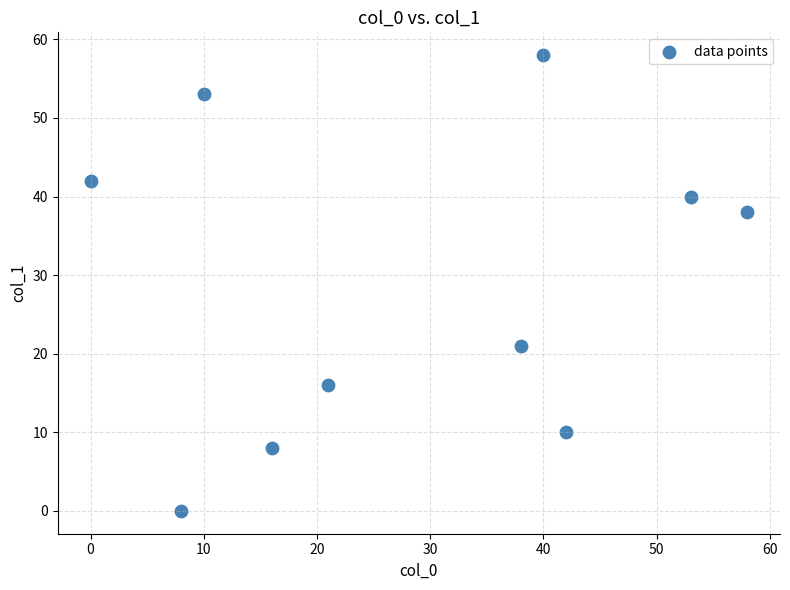

What Y value in the scatter plot is closest to 29?

21